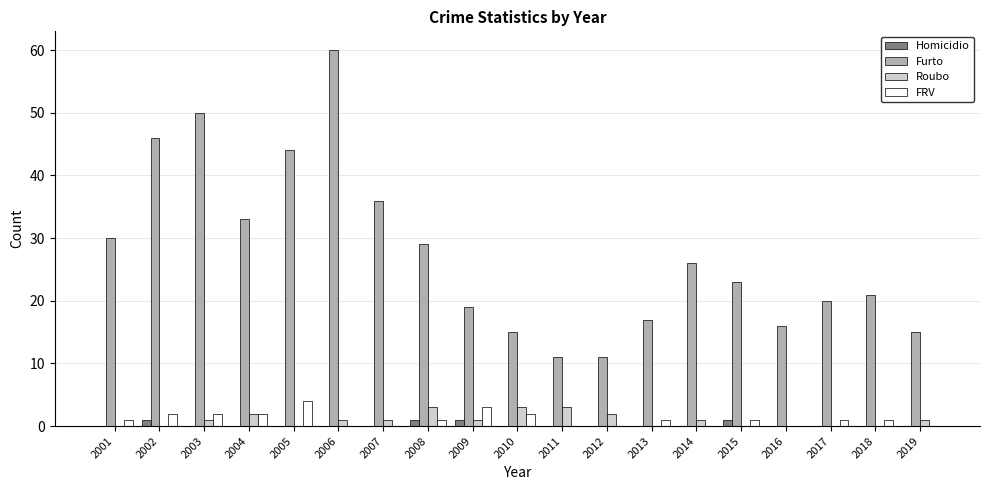

Which label corresponds to the largest value in the chart?

2006